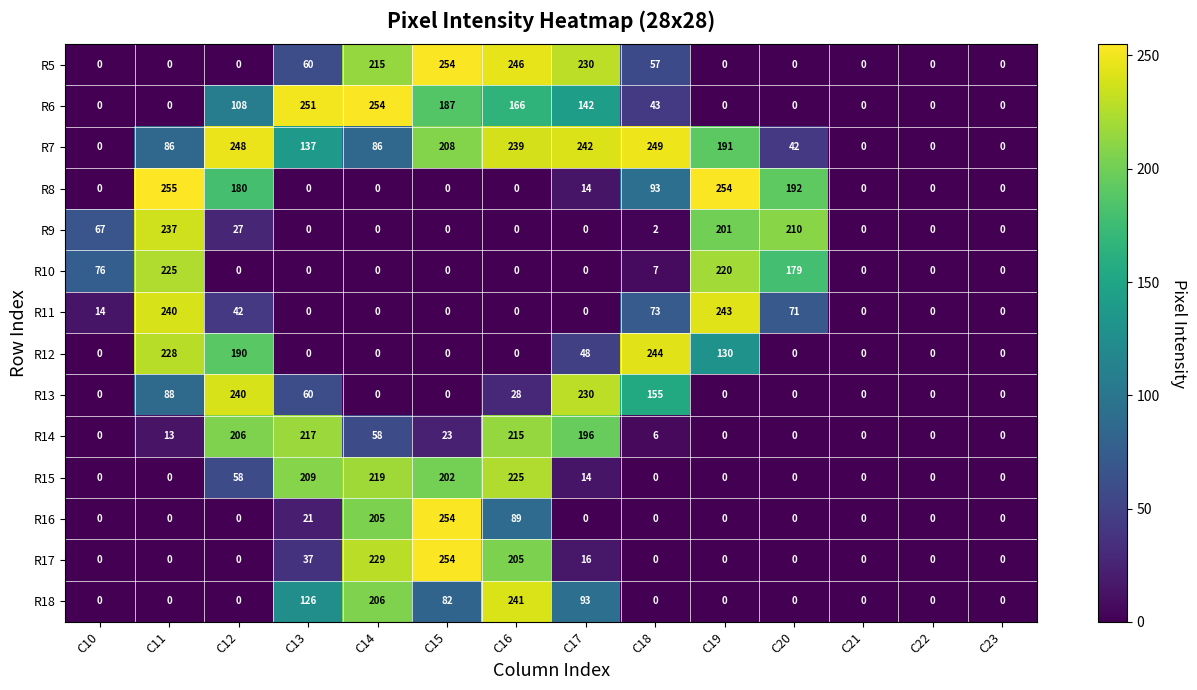

What is the sum of all R12 values?

840